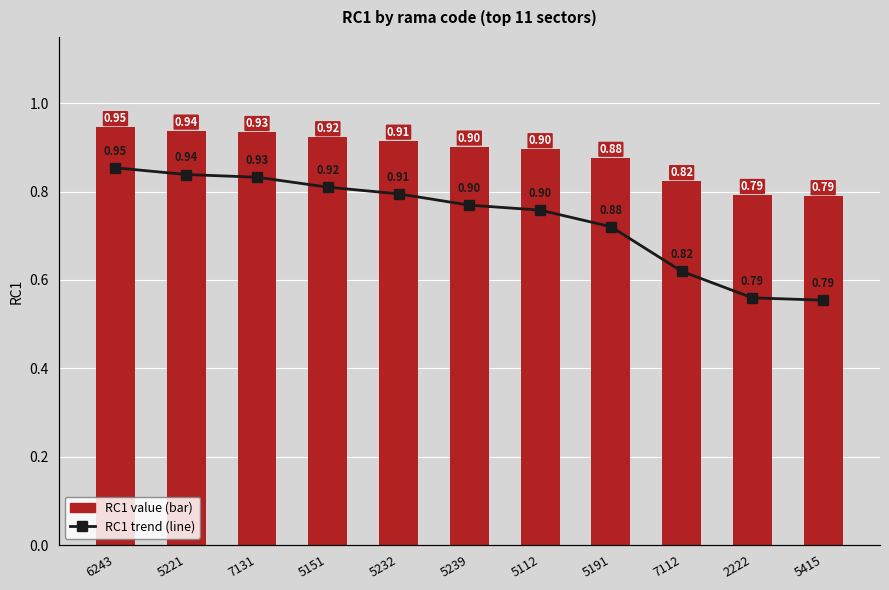

Reading left to right, what are all the values shown in this chart?

RC1 value: 6243=0.9	5221=0.9	7131=0.9	5151=0.9	5232=0.9	5239=0.9	5112=0.9	5191=0.9	7112=0.8	2222=0.8	5415=0.8
RC1 trend: 6243=0.9	5221=0.9	7131=0.9	5151=0.9	5232=0.9	5239=0.9	5112=0.9	5191=0.9	7112=0.8	2222=0.8	5415=0.8